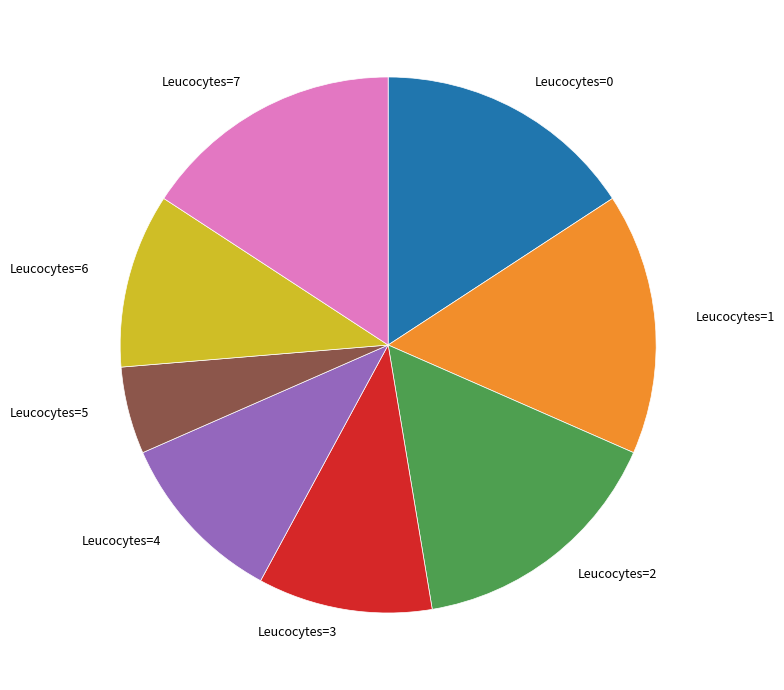

Is there any slice that represents more than half of the pie?

No